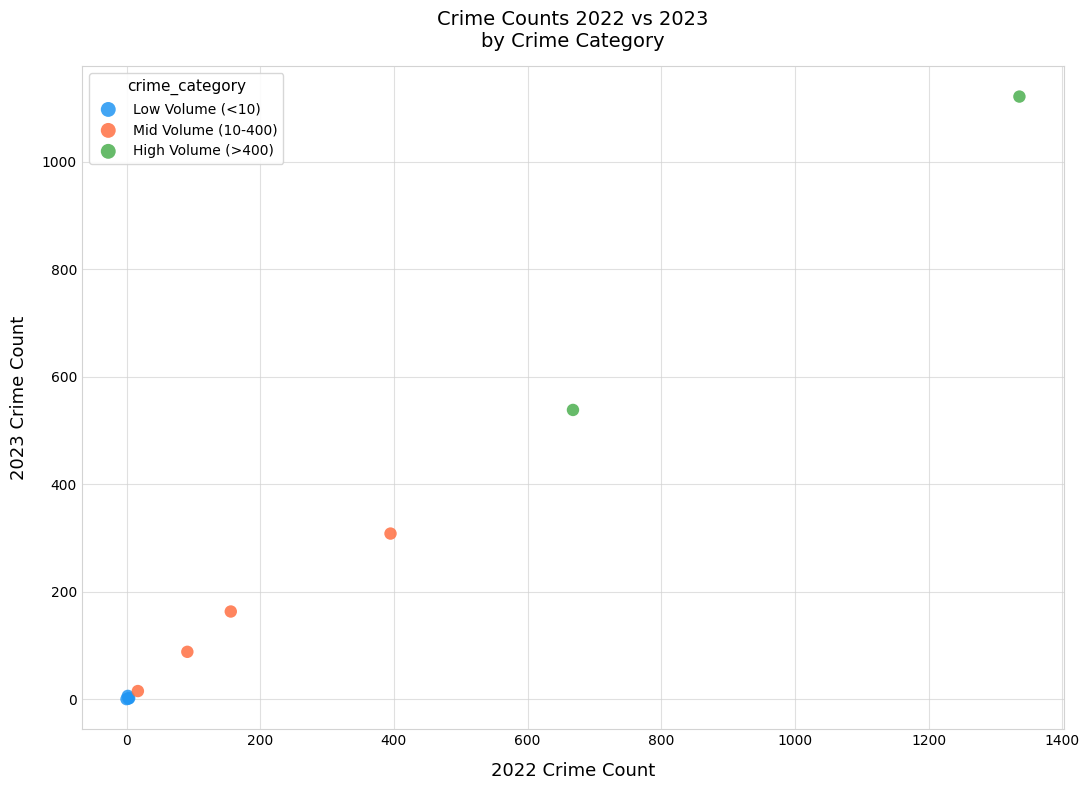

Which series contains the lowest Y value?

Low Volume (<10)